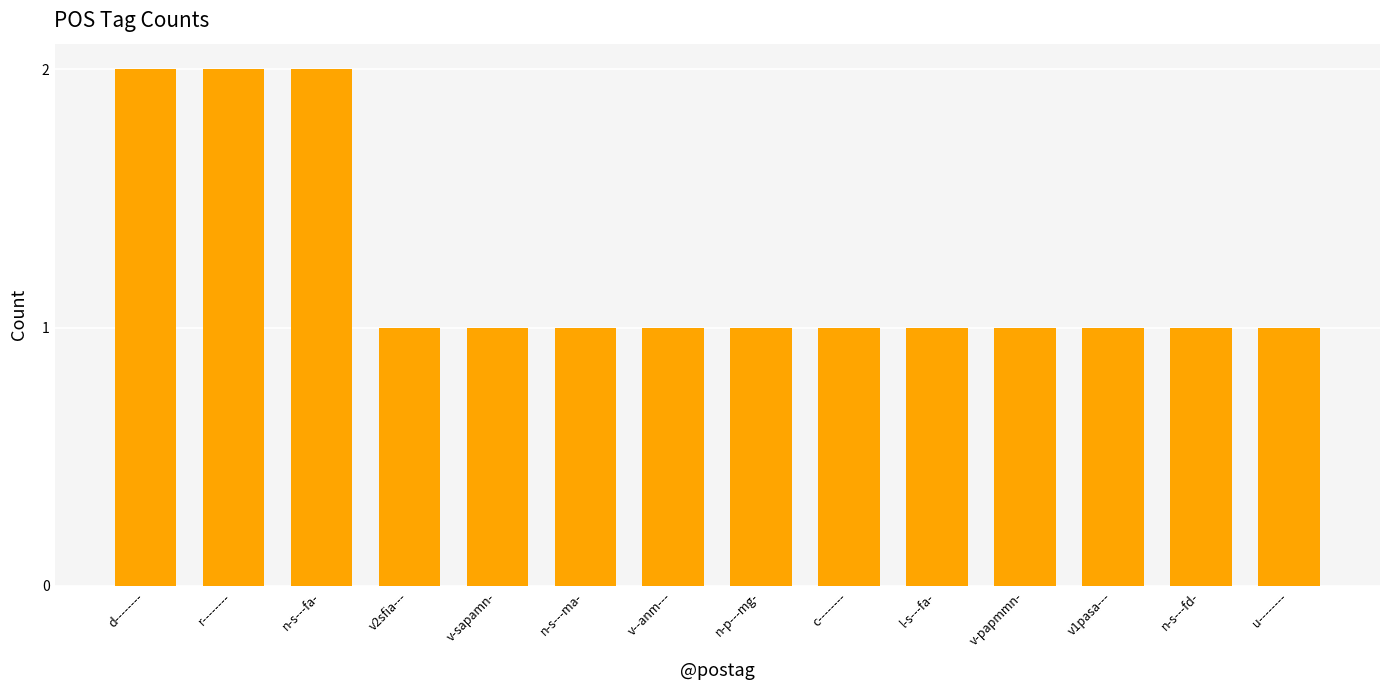

Reading right to left, what are all the values shown in this chart?

u--------=1	n-s---fd-=1	v1pasa---=1	v-papmmn-=1	l-s---fa-=1	c--------=1	n-p---mg-=1	v--anm---=1	n-s---ma-=1	v-sapamn-=1	v2sfia---=1	n-s---fa-=2	r--------=2	d--------=2